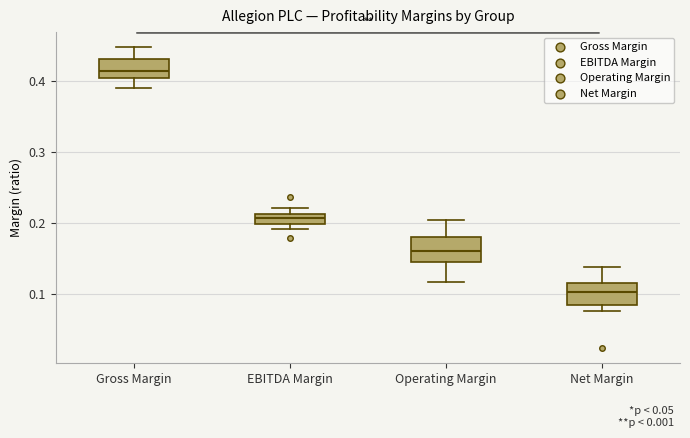

Which box has the lowest median line?

Net Margin